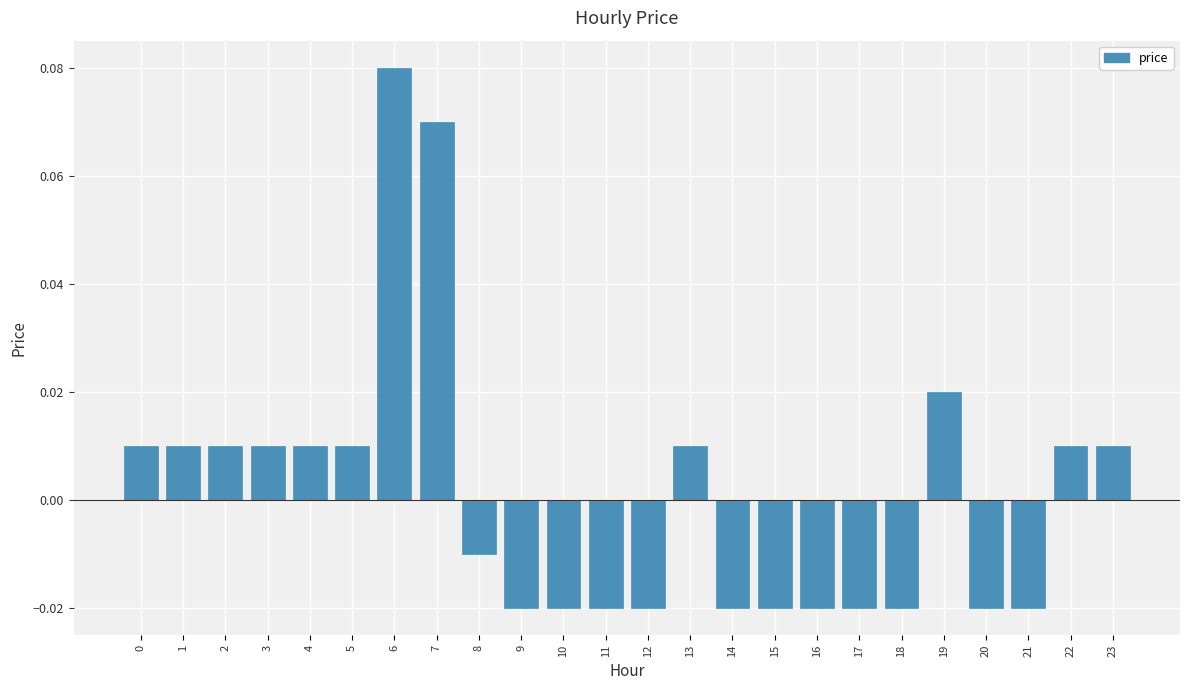

How many bars are there in total?

24